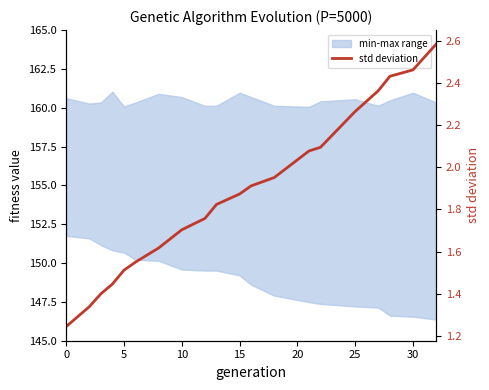

How many categories are shown in the chart?

20